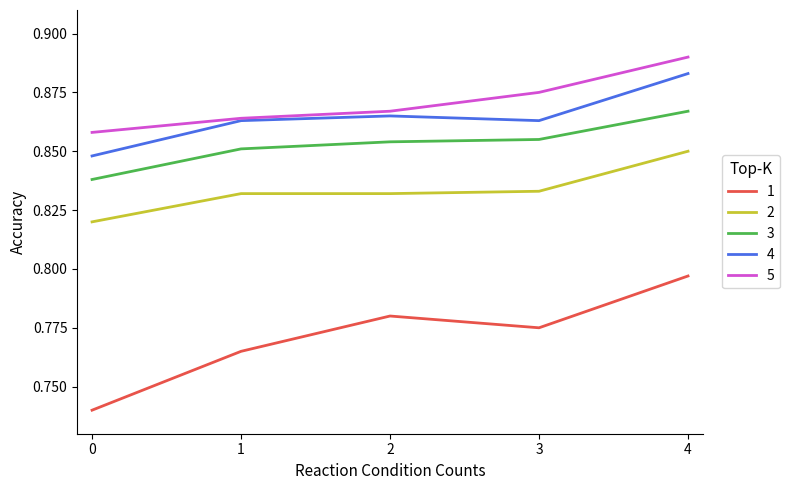

What are all the series names shown in the legend?

1, 2, 3, 4, 5